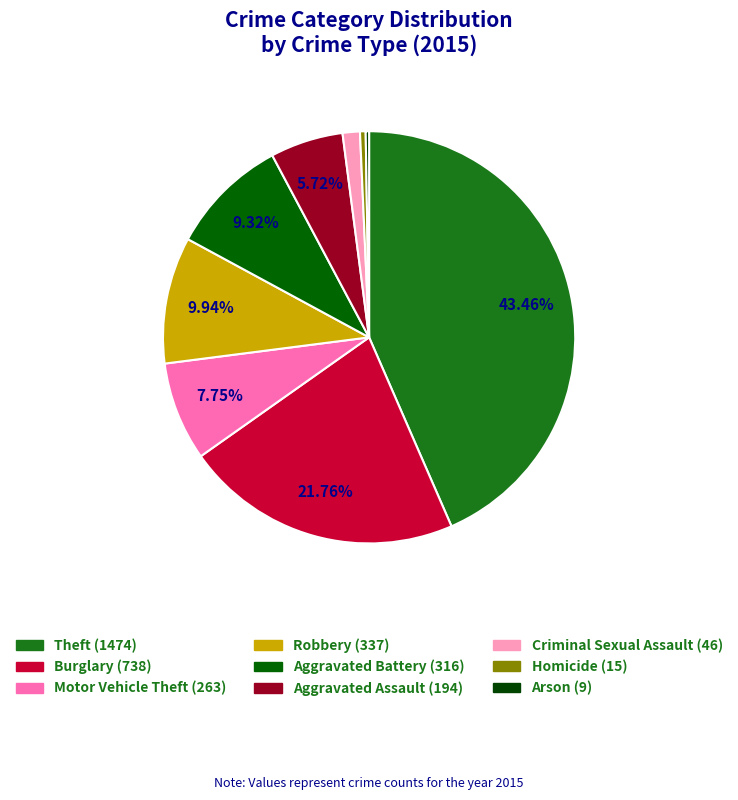

To the nearest percent, what is the difference between the largest and smallest slice percentages?

43%